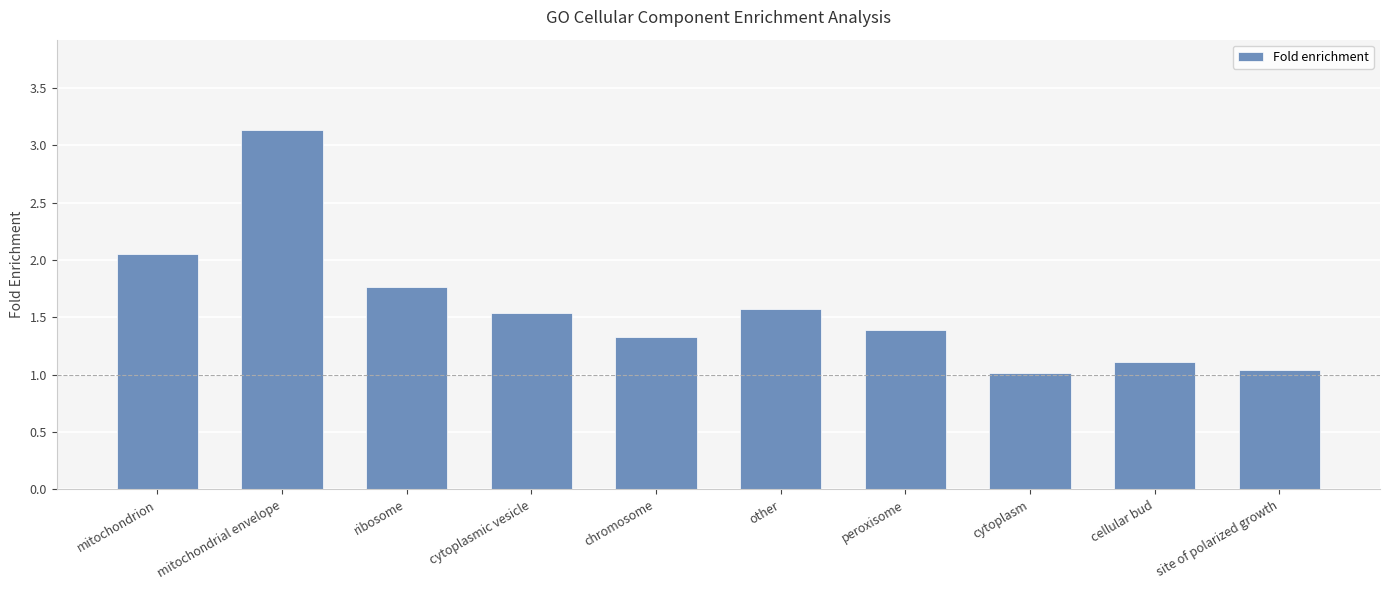

At which category does the chart reach its peak across all series?

mitochondrial envelope